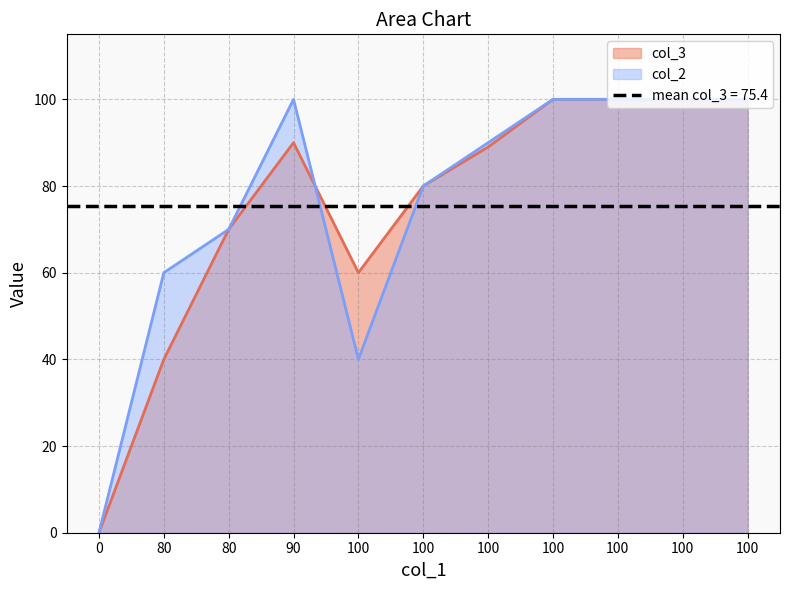

What is the difference between the maximum and second lowest values in the col_2 series?

60